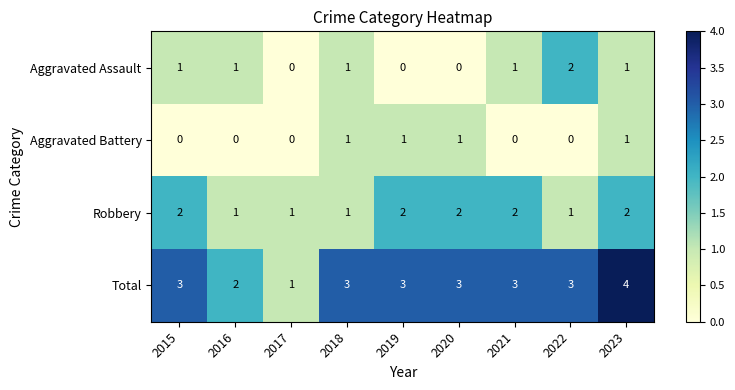

Count the Robbery values in the range 1 to 2.

9